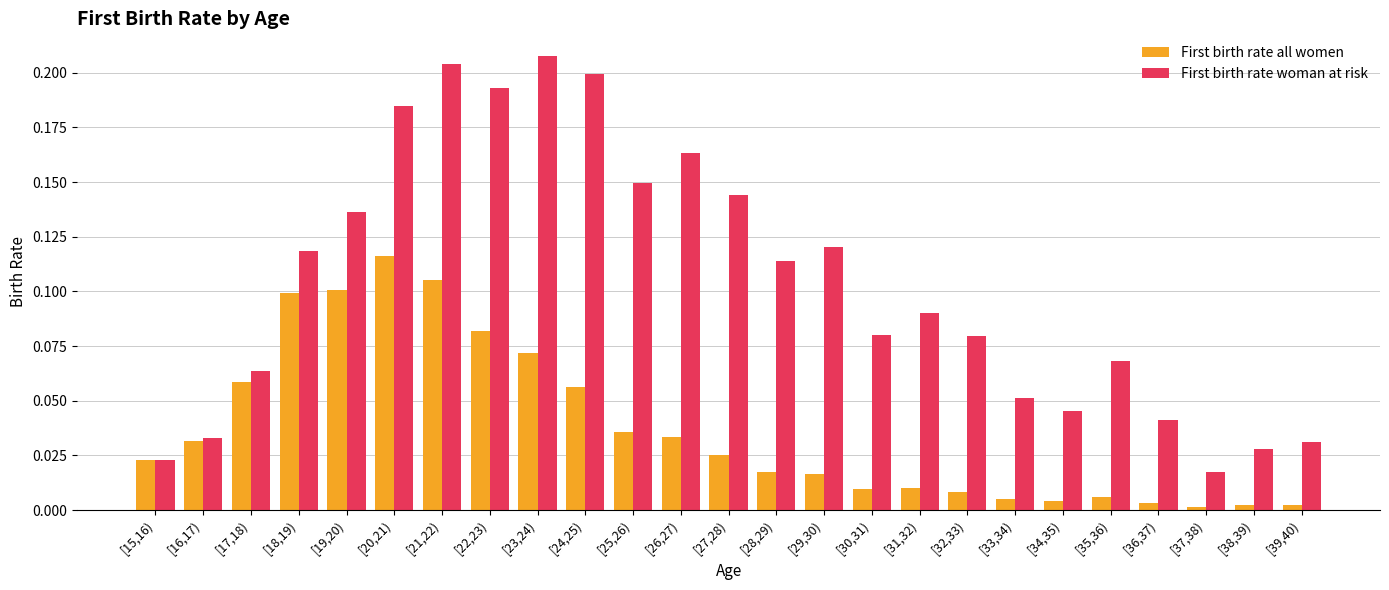

Count the number of data series in this chart.

2